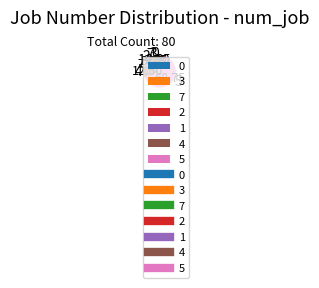

Which category accounts for the majority?

5